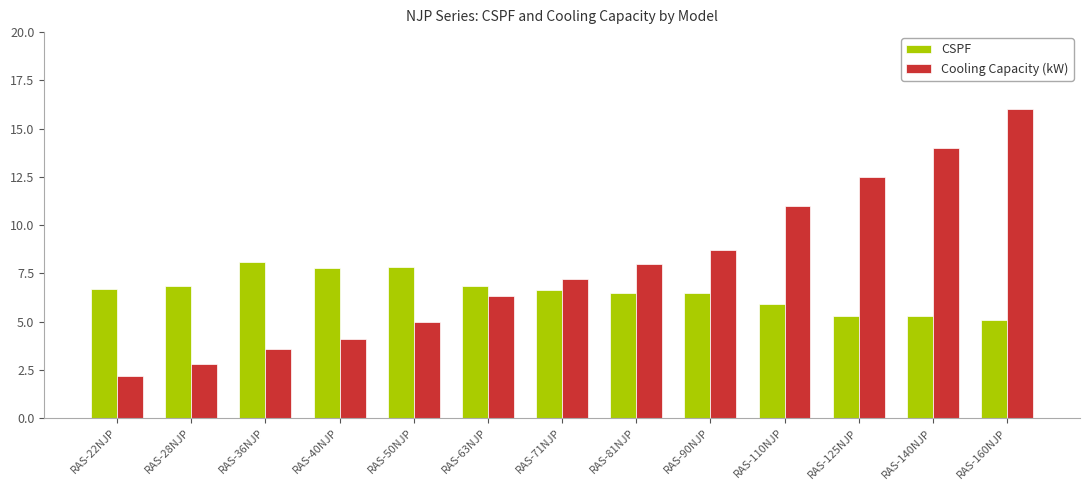

What is the value of the Cooling Capacity (kW) bar at the 10th from the left?

11.0